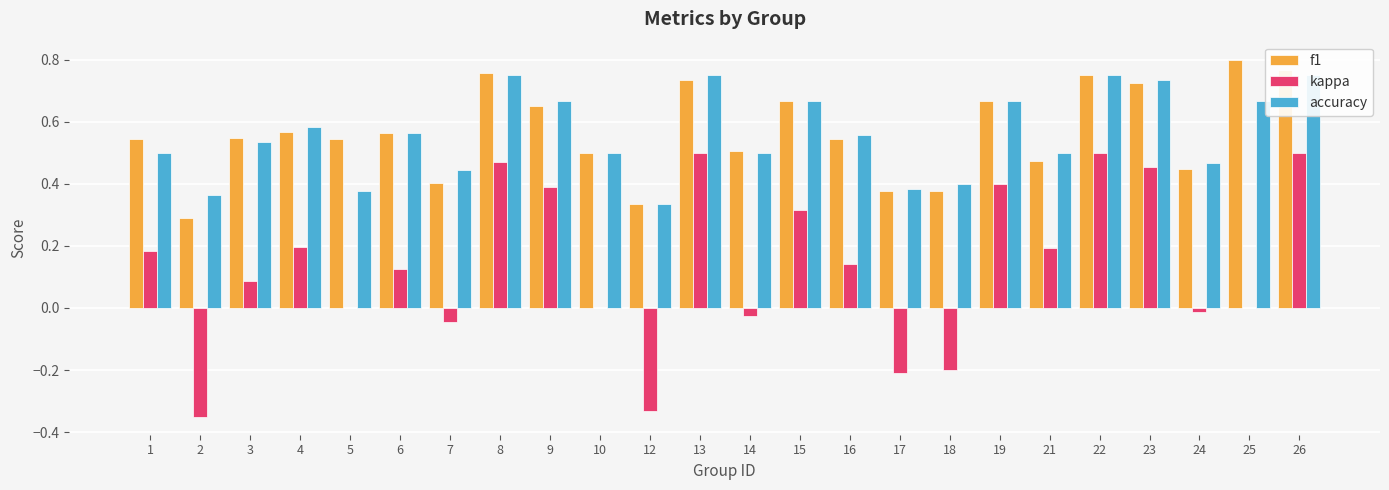

At 23, list the series in order from largest to smallest.

accuracy, f1, kappa